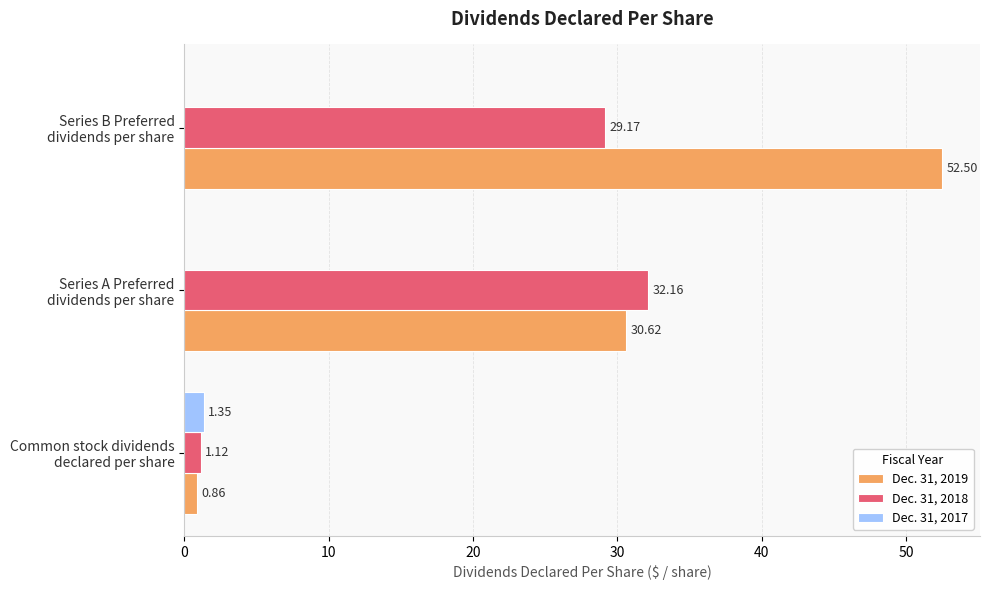

How many distinct data groups are displayed?

3